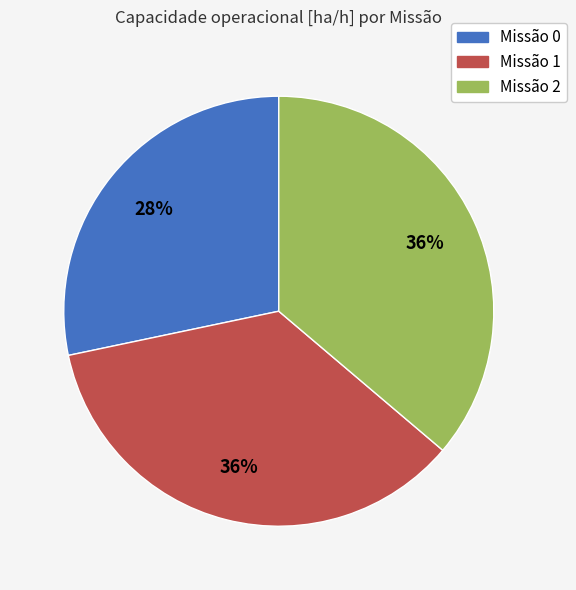

Is there any slice that represents more than half of the pie?

No